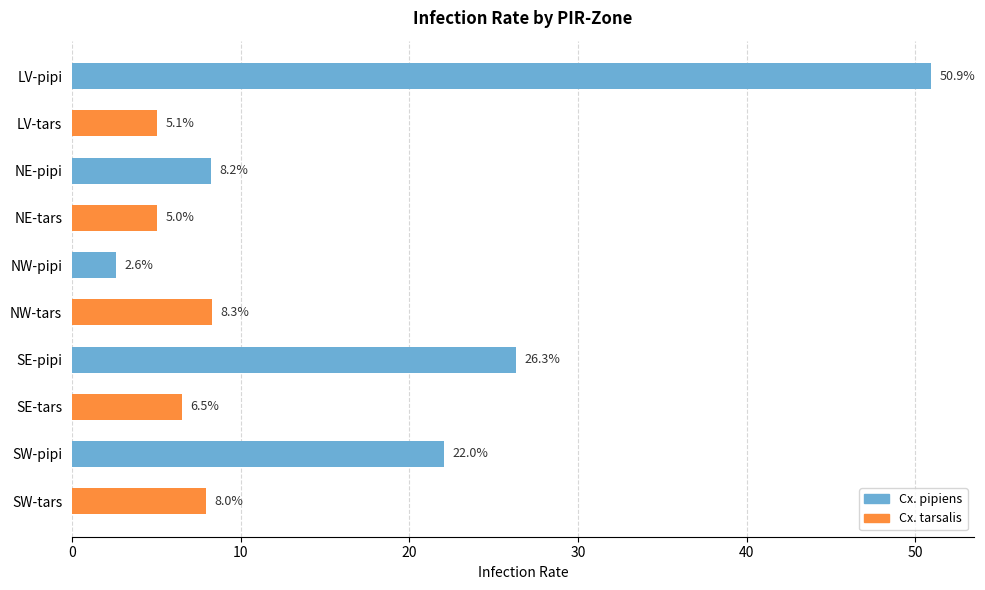

What is the label of the 7th bar from the top?

SE-pipi